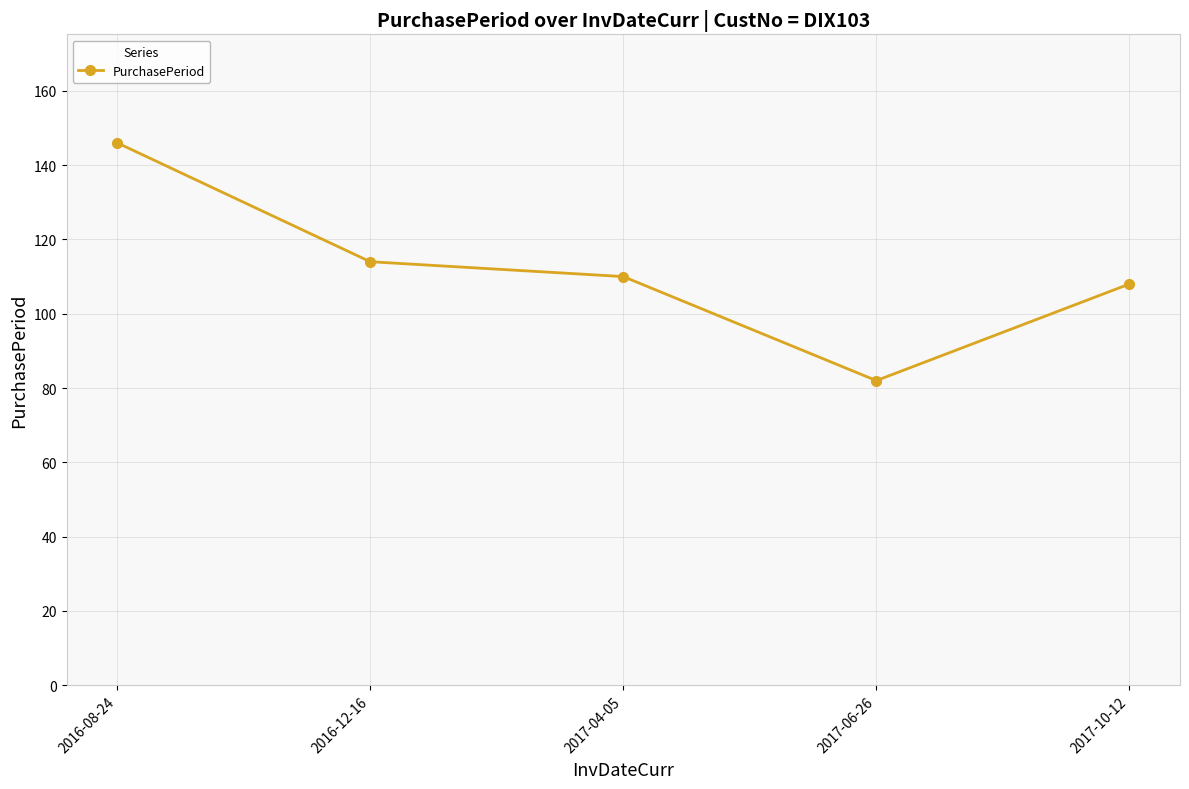

What is the ratio of the value at 2017-06-26 to the value at 2017-04-05?

0.7